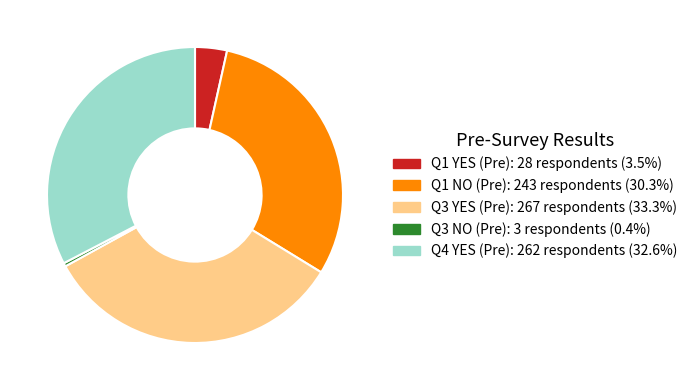

Does Q1 YES (Pre) account for over 50% of the chart?

No